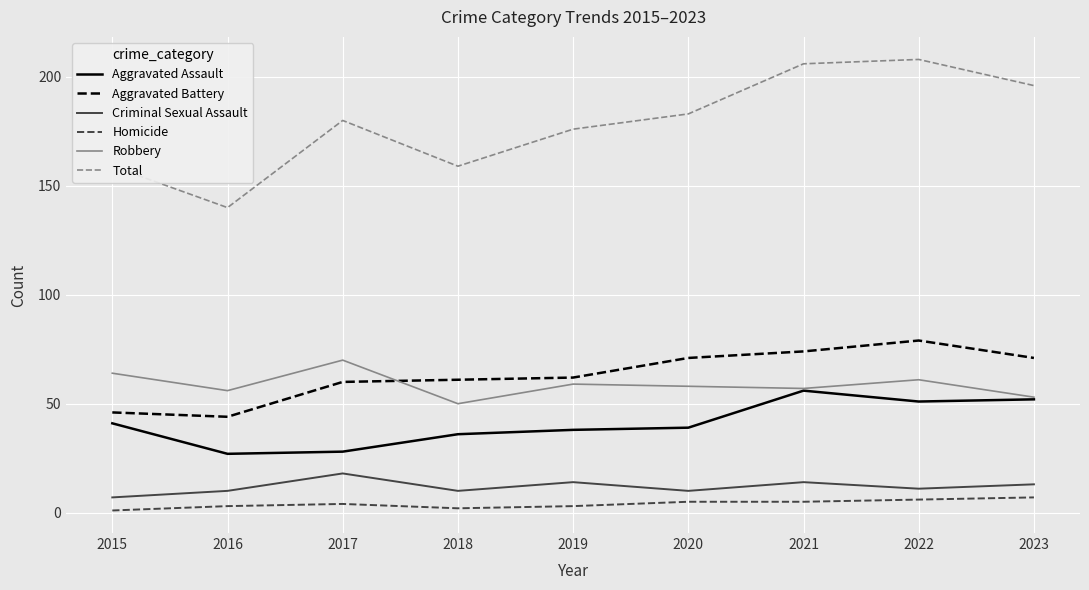

What is the total value across all series at 2016?

280